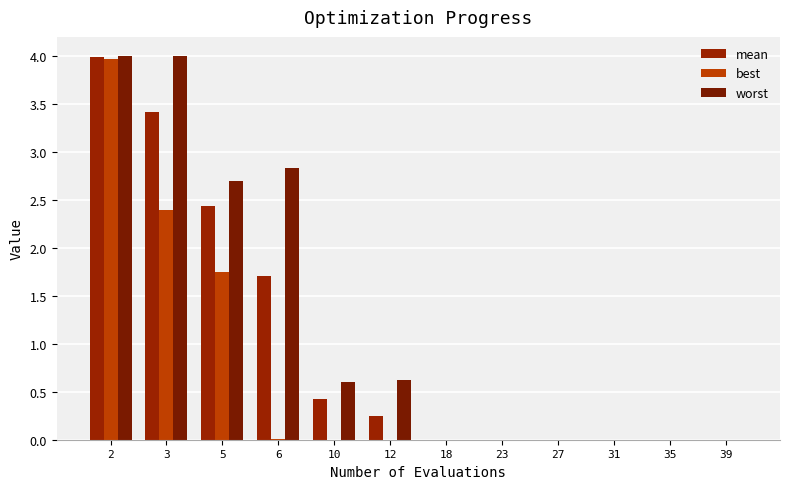

Is it true that worst equals 6.6 at 2?

False